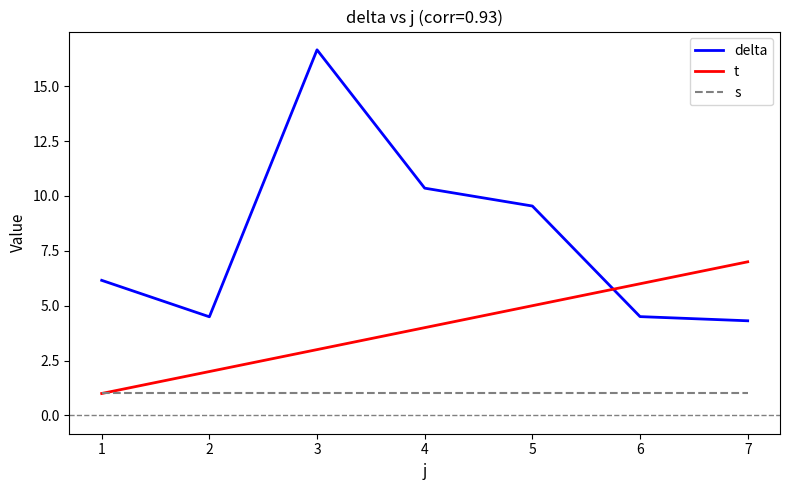

What is the difference between the t values at 3 and 6?

3.0